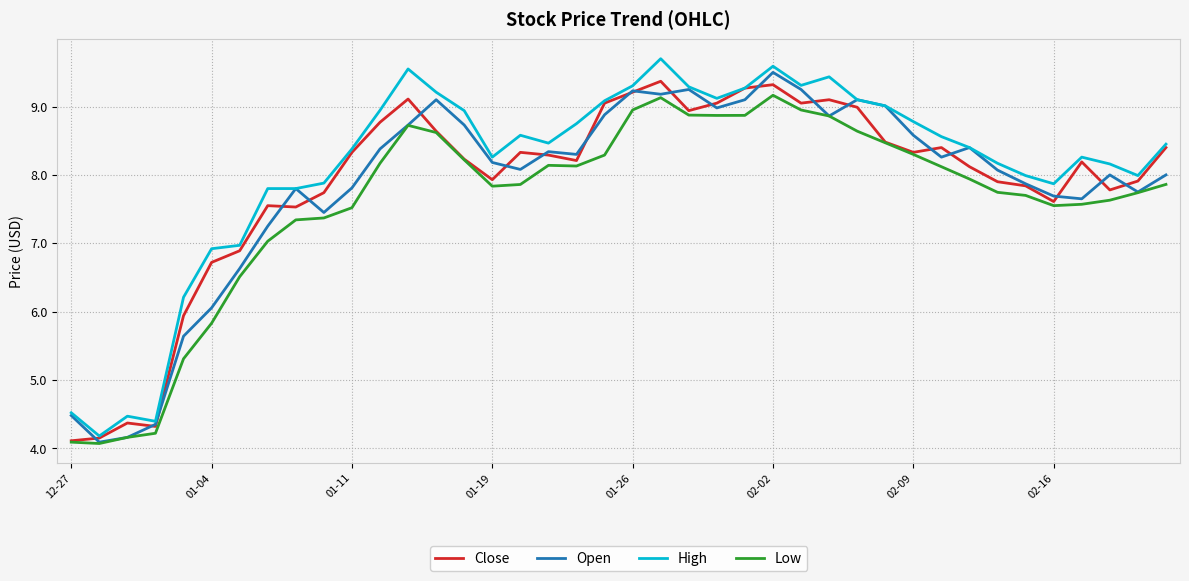

What are all the series names shown in the legend?

Close, Open, High, Low